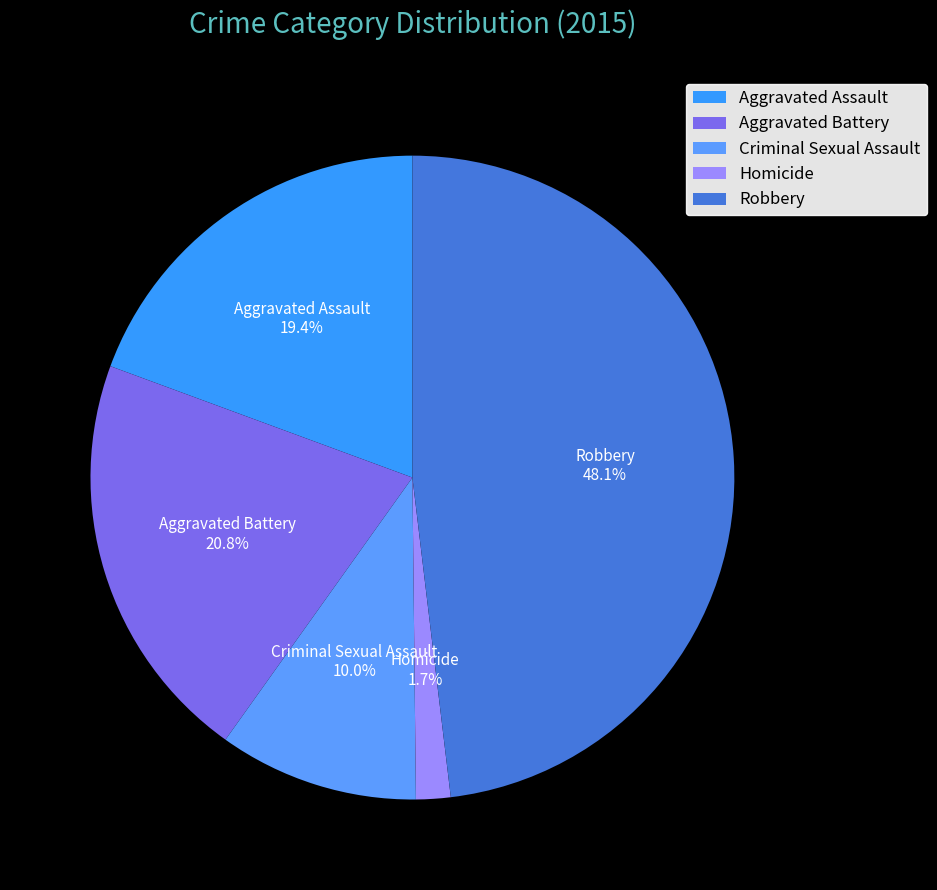

Is the sum of Homicide and Aggravated Battery greater than half?

No